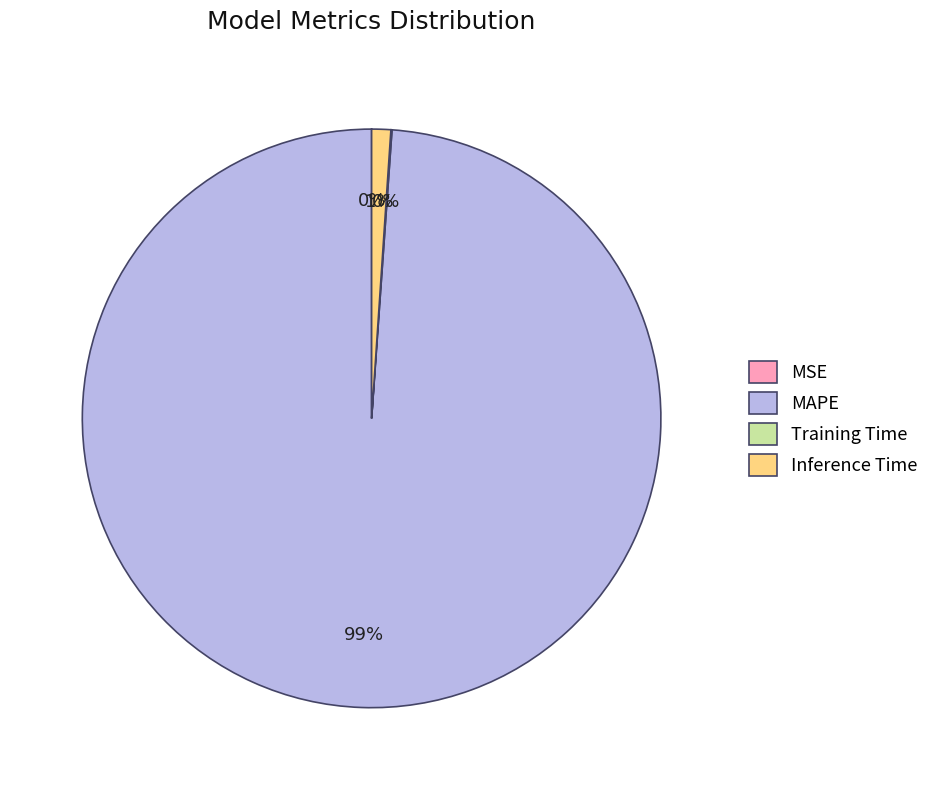

What percentage is the Inference Time slice, to the nearest percent?

1%